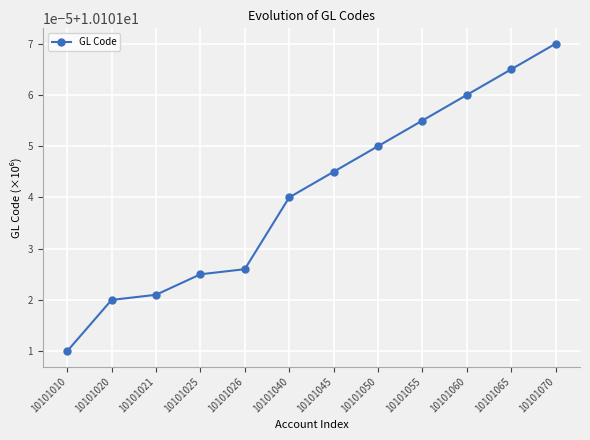

Approximately how many times larger is the value at 10101070 compared to 10101045?

1.0